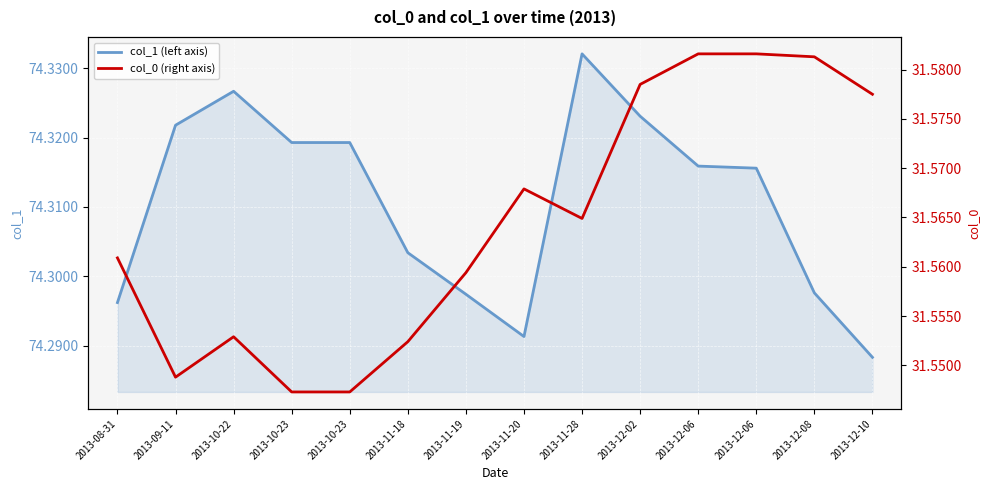

At which label is col_1 (left axis) closest to 74?

2013-12-10